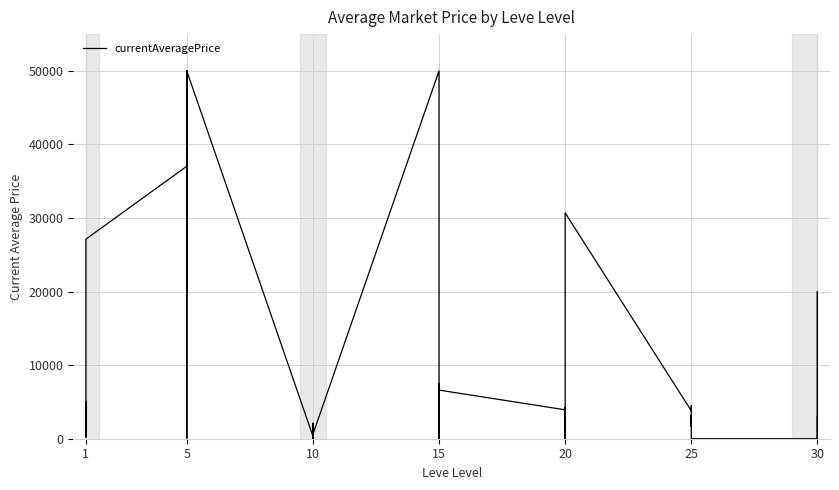

What is the sum of all values?

403434.4